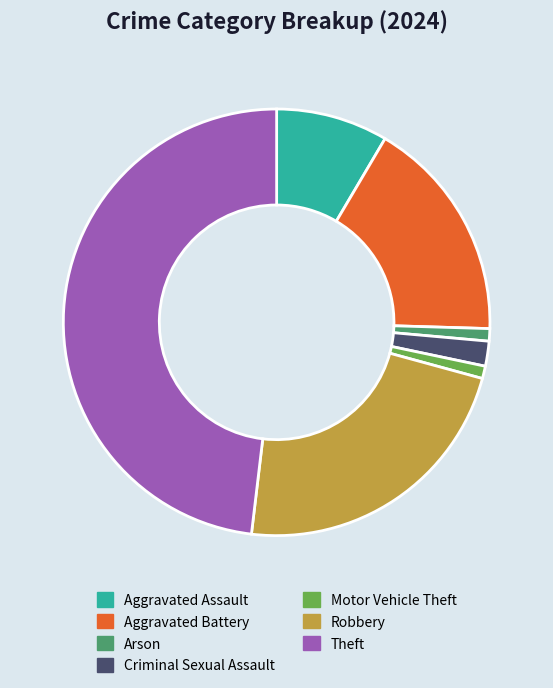

Is it true that Motor Vehicle Theft is 7% of the pie?

False